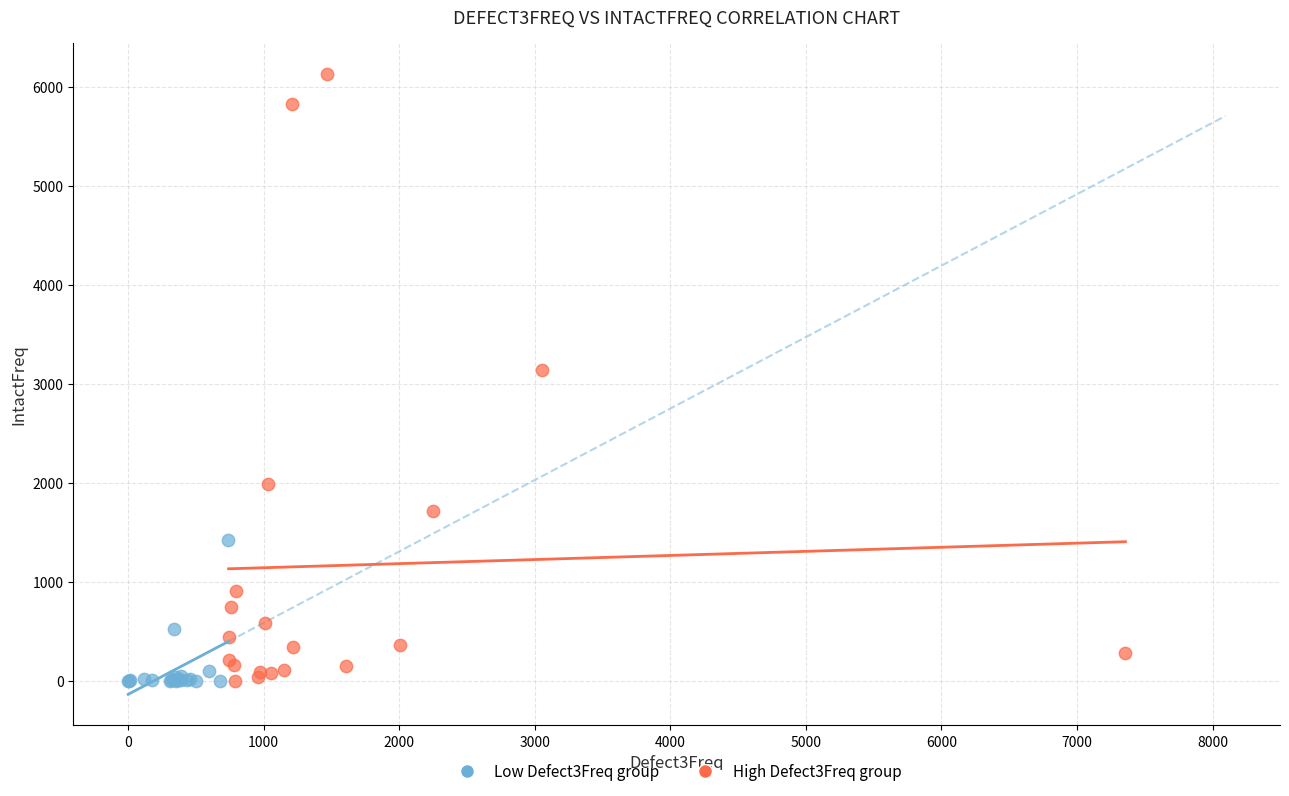

Which series contains the highest Y value?

High Defect3Freq group